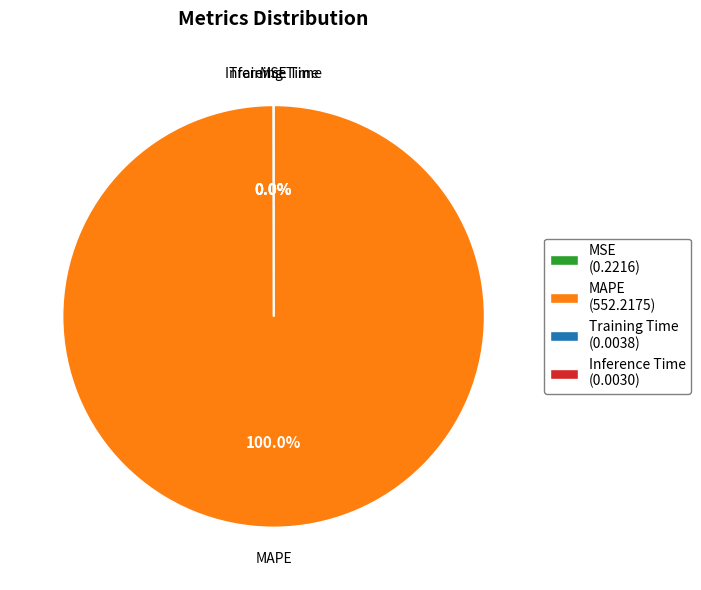

Is there a majority slice in this chart?

Yes